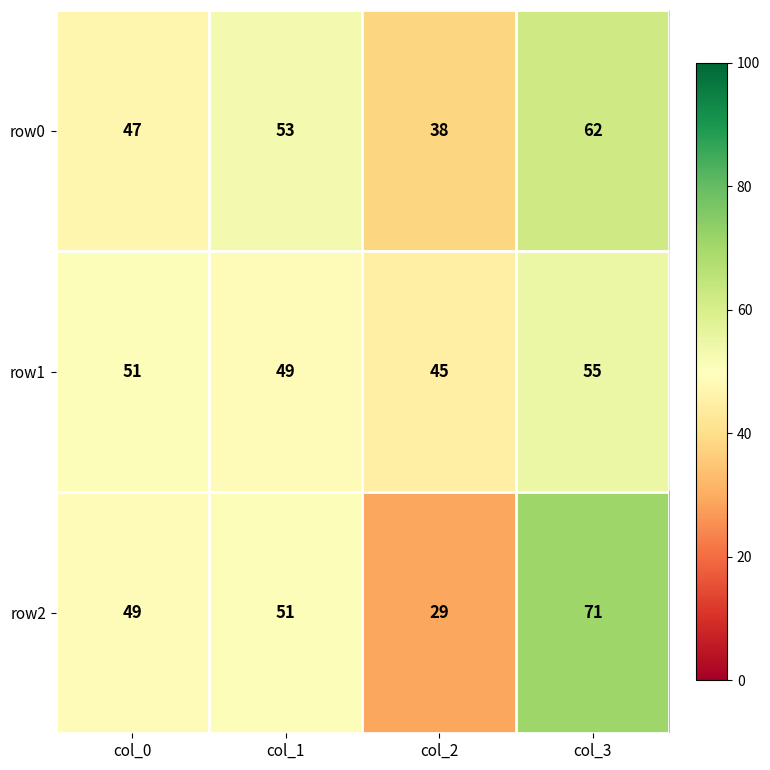

Rank the series at col_2 from lowest to highest value.

row2, row0, row1